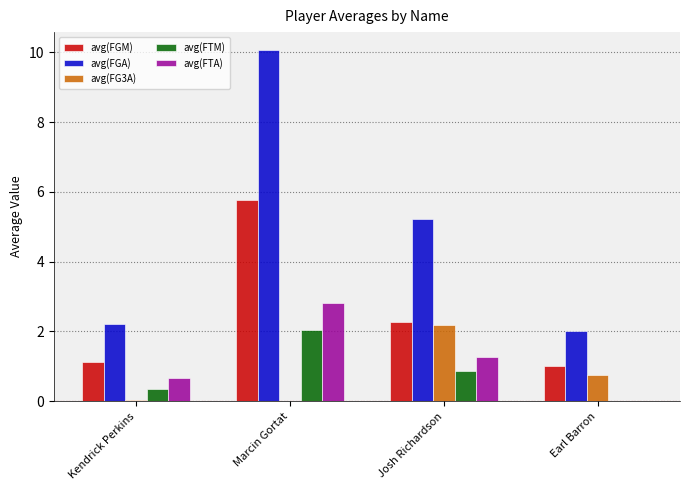

True or false: avg(FTA) has a value of 0.7 at Kendrick Perkins.

True